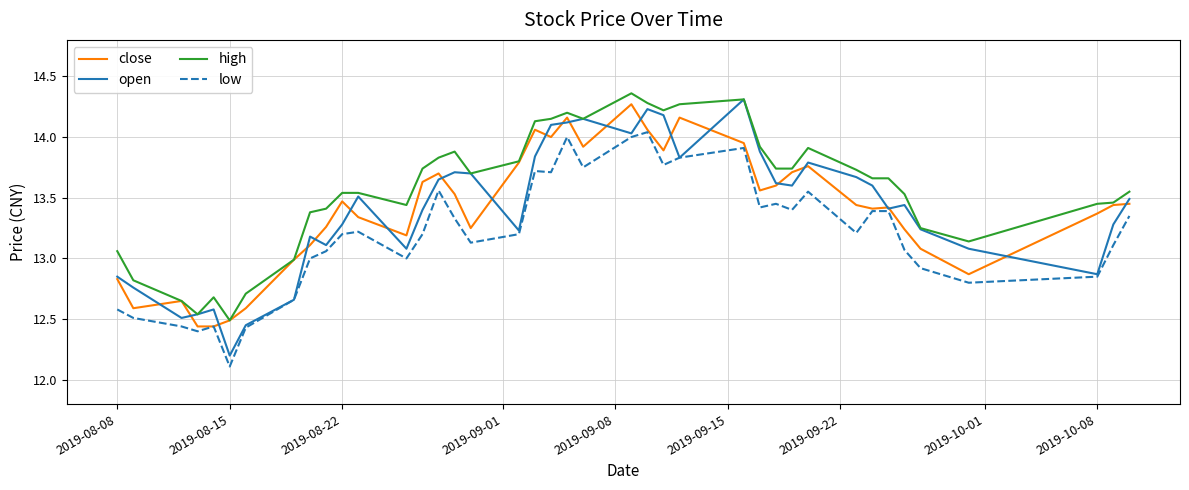

True or false: open has more than 1 points higher than both neighbors.

True